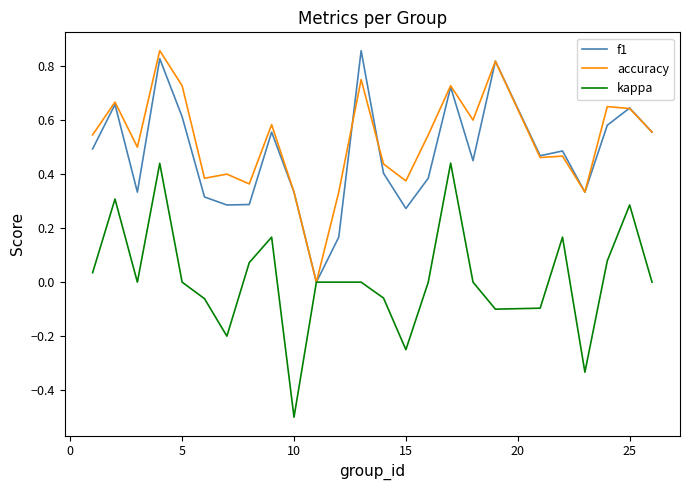

How many lines are shown in the chart?

3